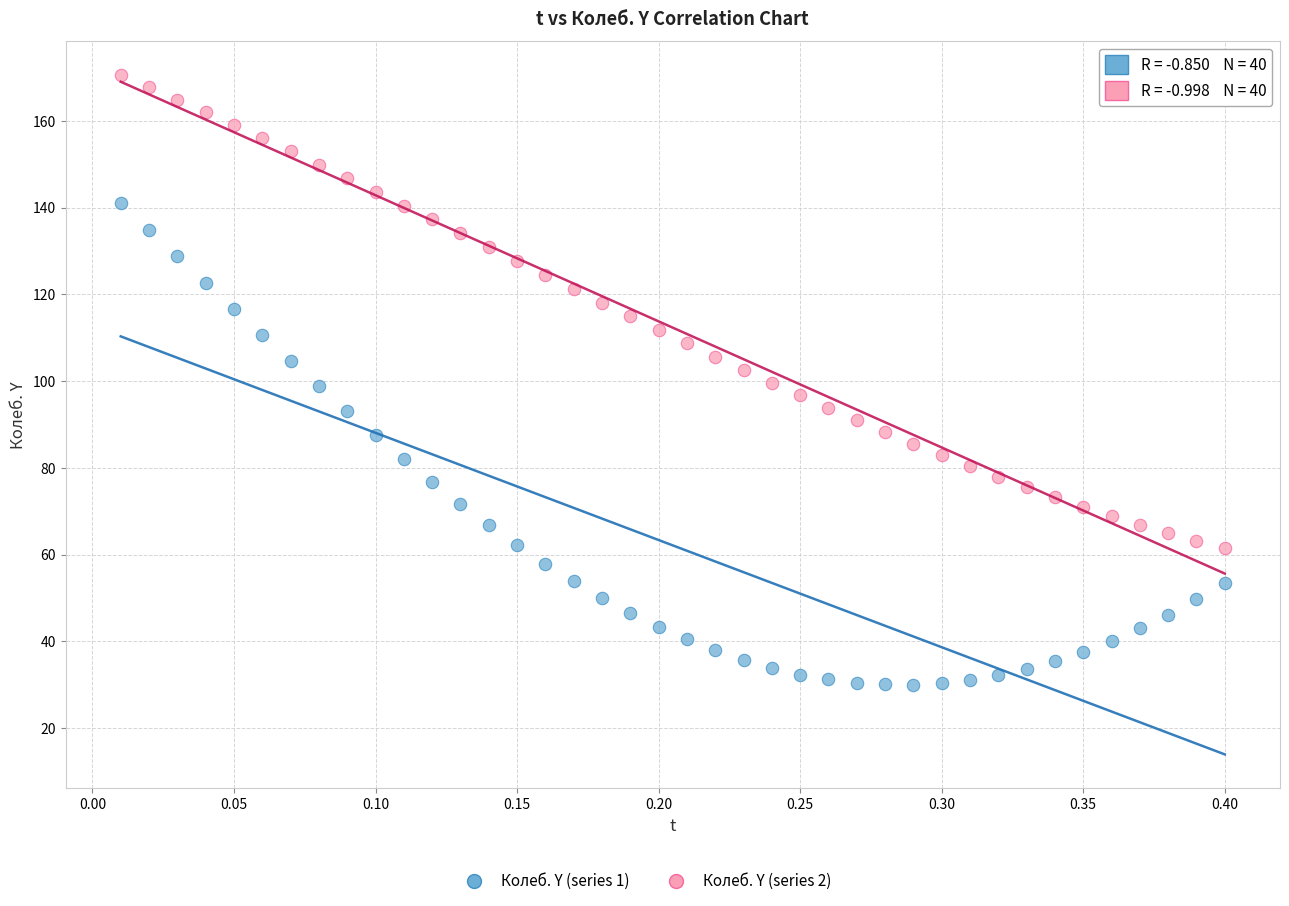

Which series contains the highest Y value?

Колеб. Y (series 2)